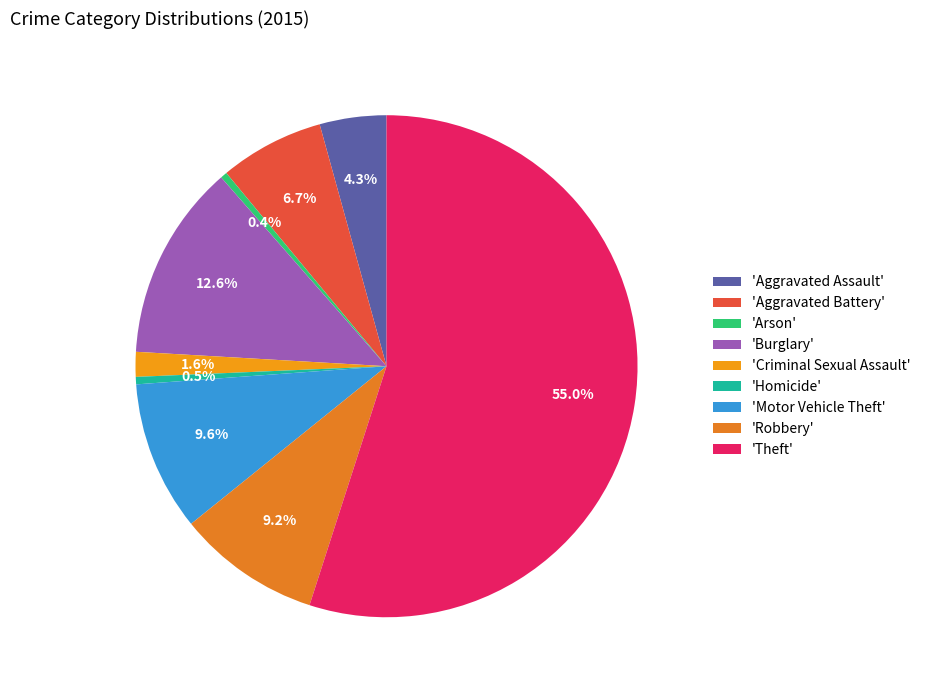

To the nearest percent, what is the difference between the largest and smallest slice percentages?

55%